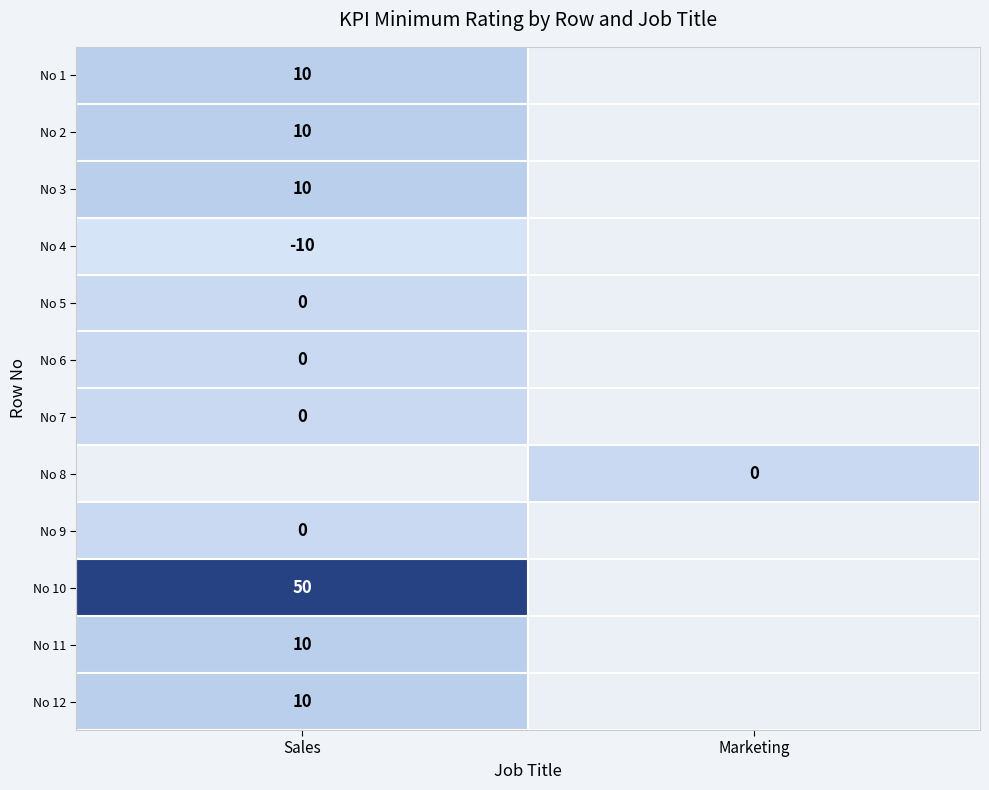

The No 3 series shows 10 at Sales. True or false?

True